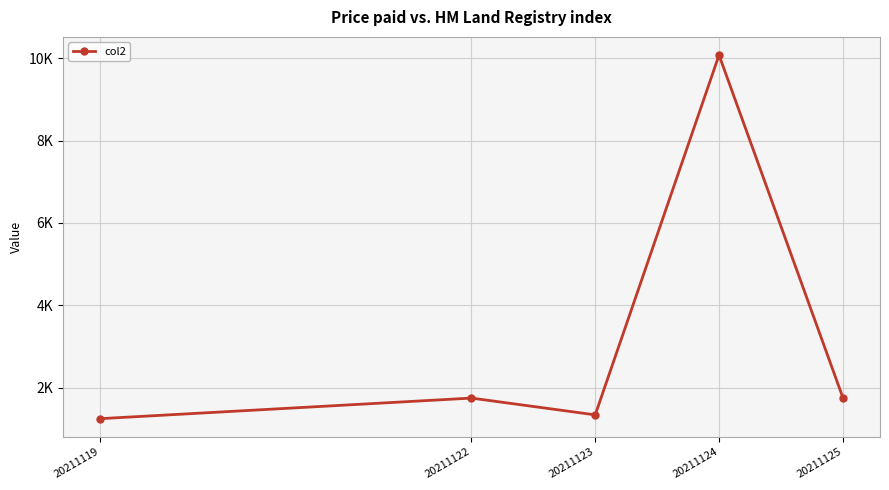

Approximately how many times larger is the value at 20211124 compared to 20211123?

7.6